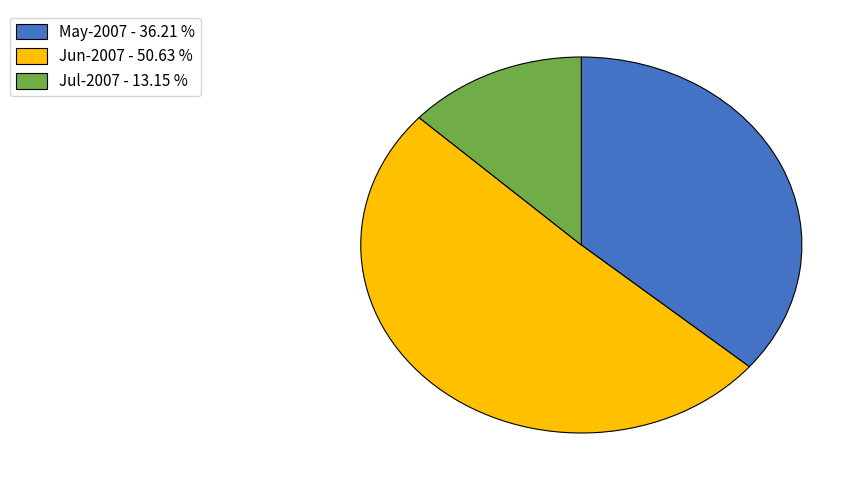

Rank the categories by value from highest to lowest.

Jun-2007 - 50.63 %, May-2007 - 36.21 %, Jul-2007 - 13.15 %